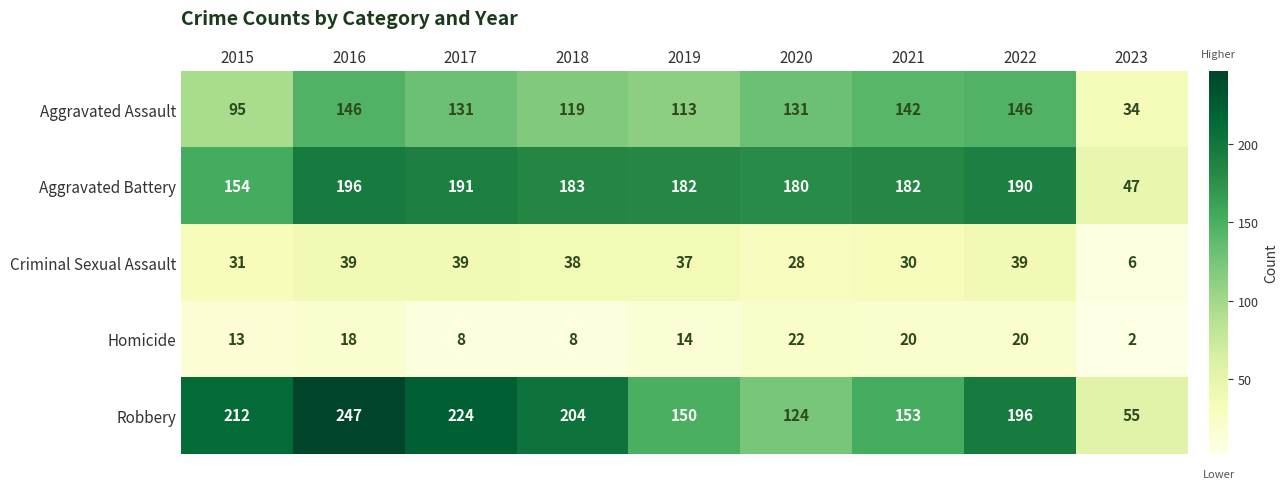

What is the total value across all series at 2015?

505